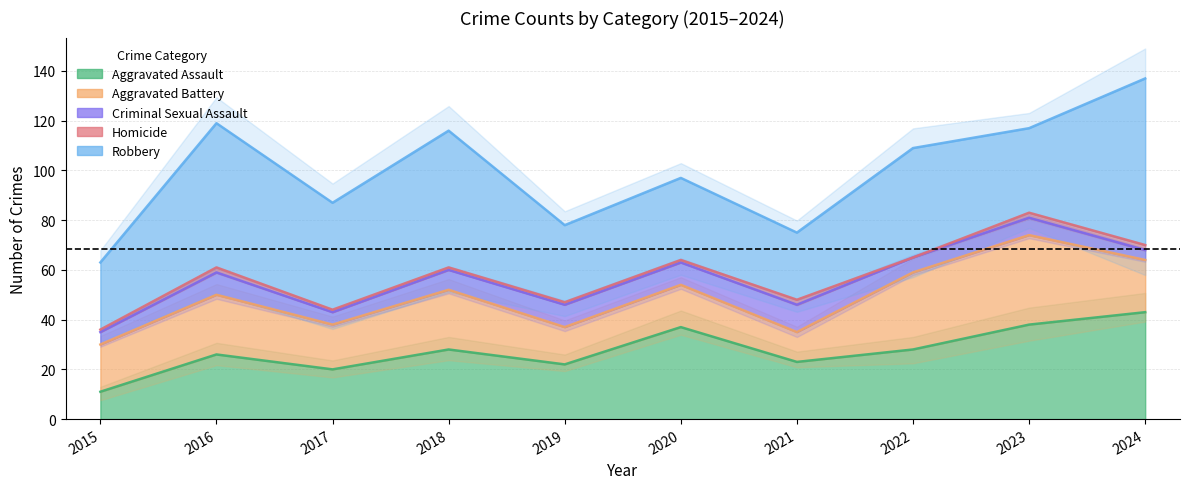

True or false: Robbery and Criminal Sexual Assault intersect in this chart.

False